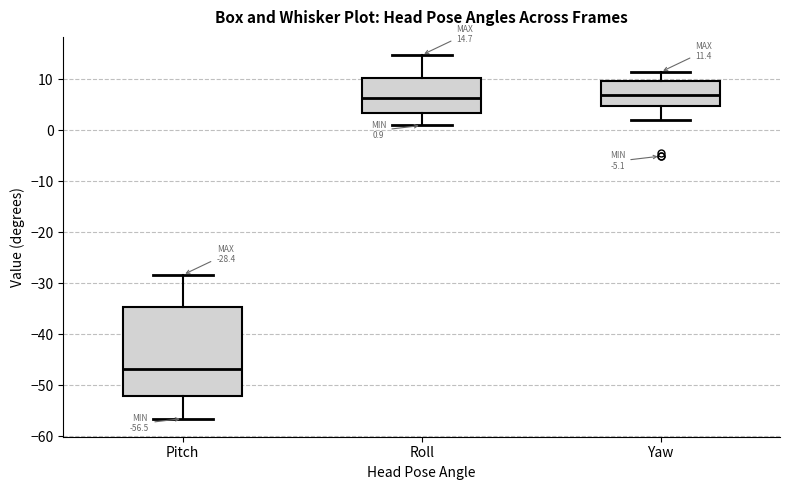

Comparing the boxes themselves (not the whiskers), which one is the tallest?

Pitch